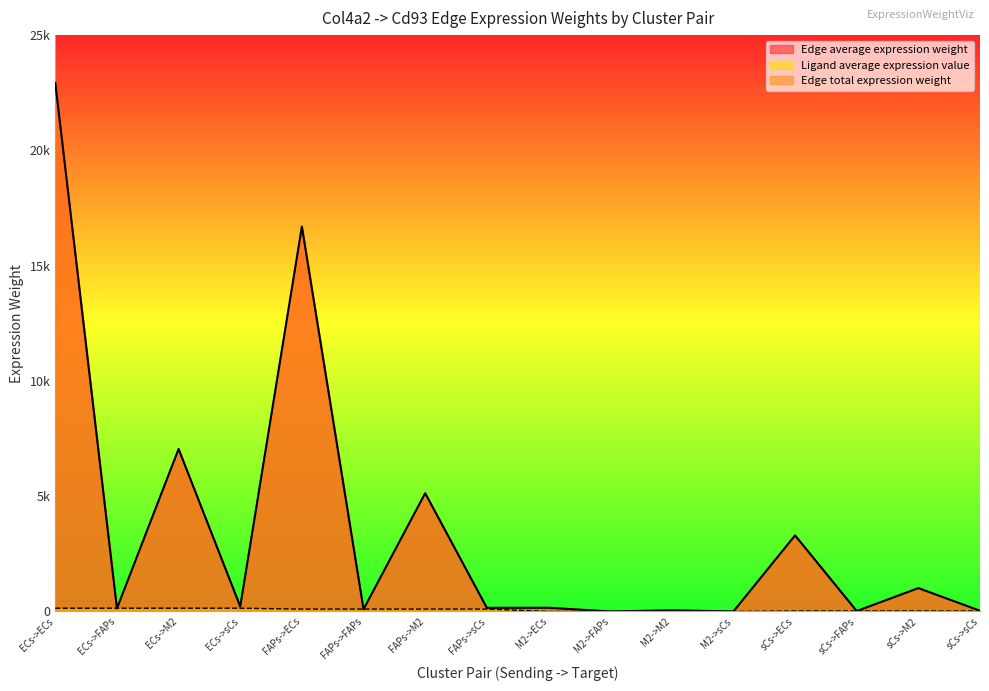

What is the label of the 5th point from the left?

FAPs->ECs